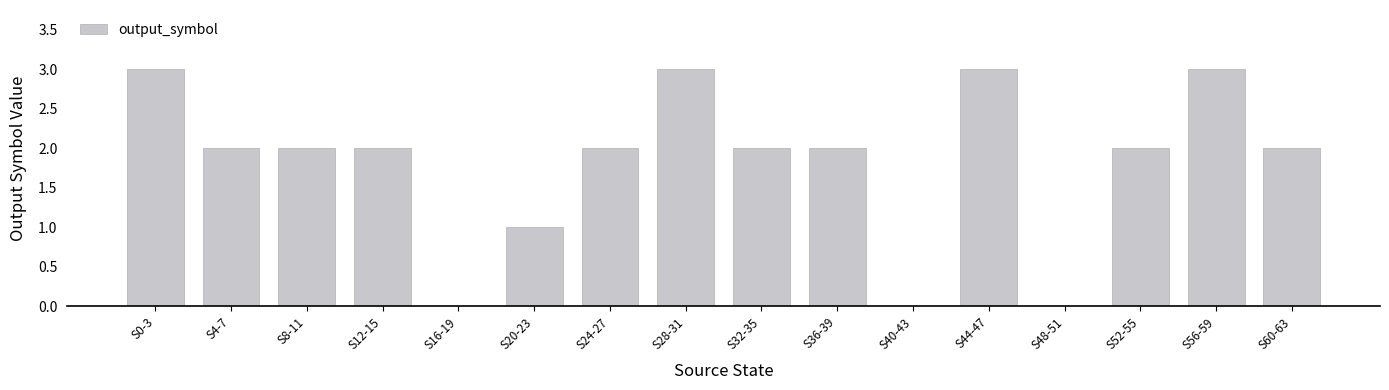

What is the maximum value shown in the chart?

3